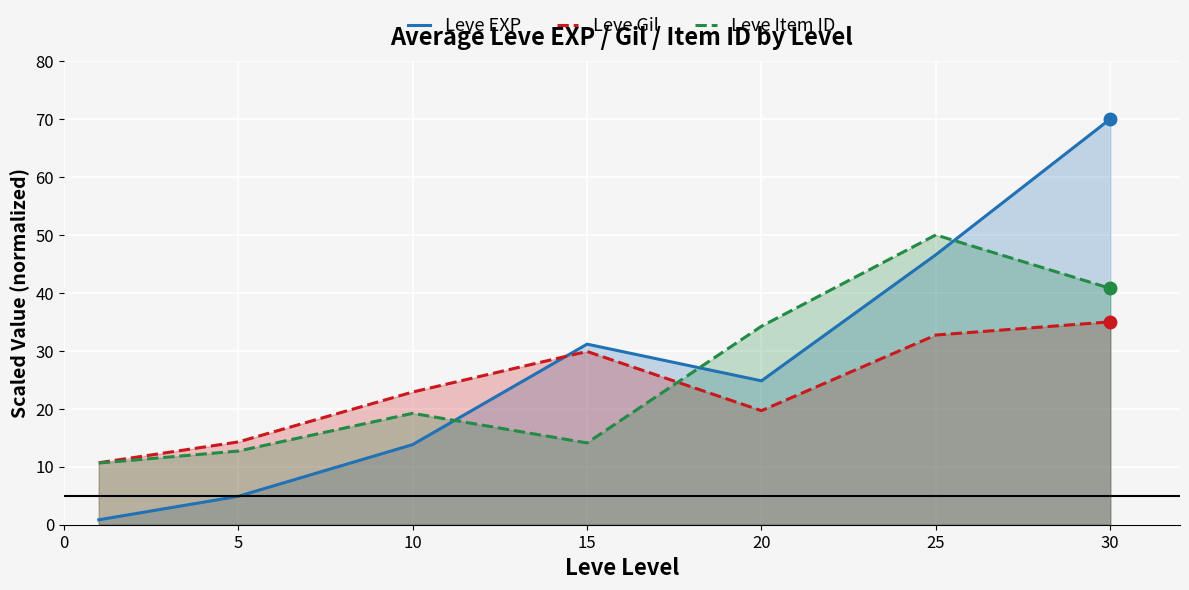

List the series in order of their peak value, lowest first.

Leve Gil, Leve Item ID, Leve EXP